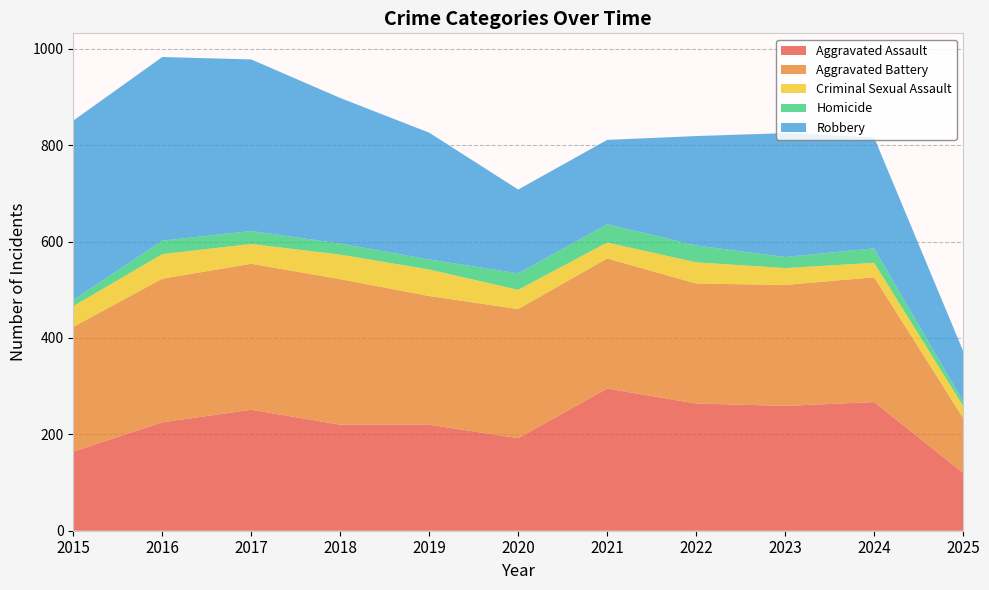

Reading left to right, list all the values displayed in this chart.

Aggravated Assault: 164	225	251	220	220	192	295	264	259	267	120
Aggravated Battery: 259	298	303	302	267	268	270	249	251	259	114
Criminal Sexual Assault: 43	51	41	51	55	40	33	44	35	30	25
Homicide: 13	28	27	23	21	34	38	35	23	30	9
Robbery: 372	381	356	302	263	174	175	227	257	230	105